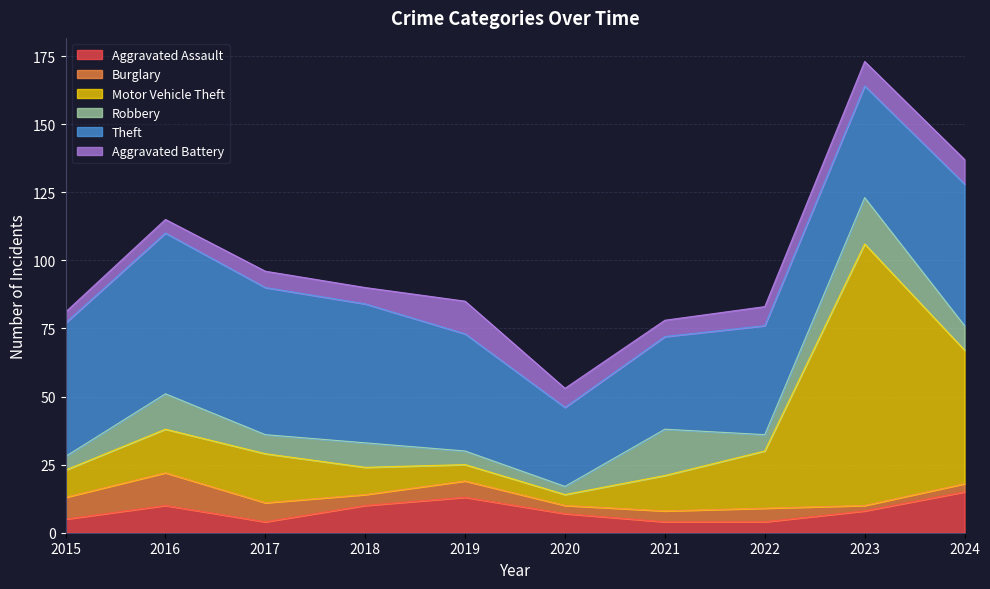

Which series has the widest spread of values?

Motor Vehicle Theft